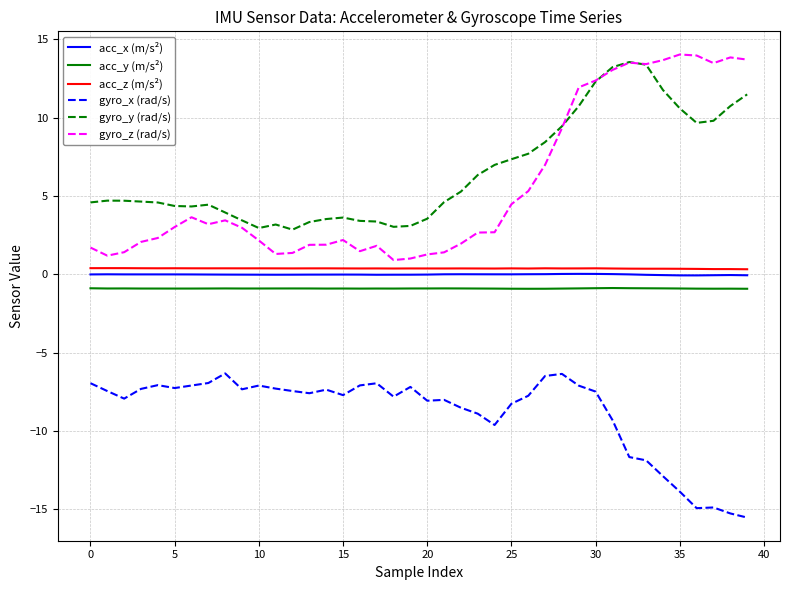

Which series has the largest range (max minus min)?

gyro_z (rad/s)